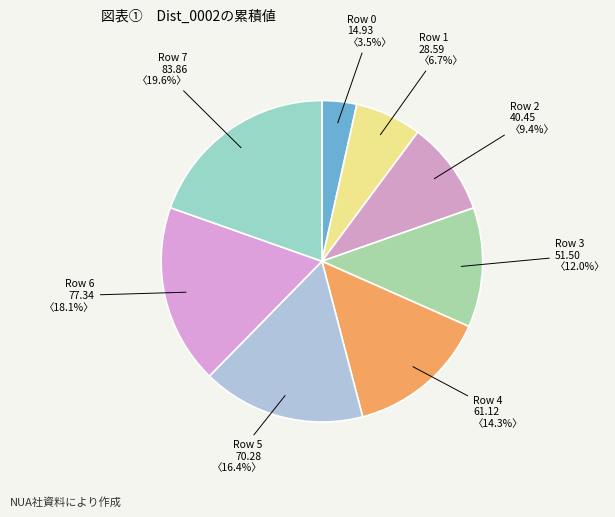

How many slices are in this pie chart?

8